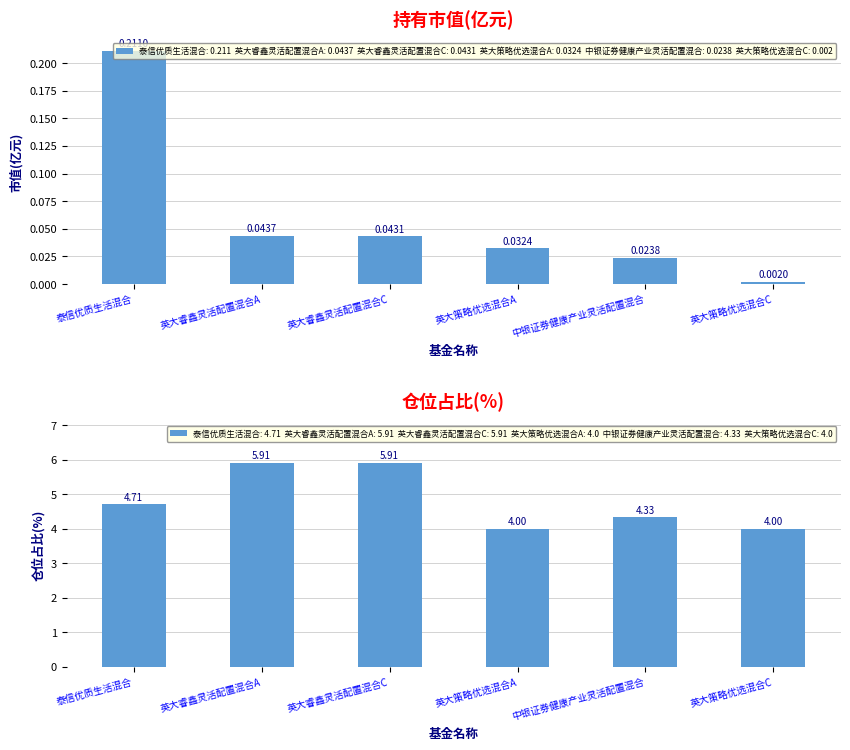

The value of 仓位占比 at 英大睿鑫灵活配置混合C is 9.1. True or false?

False